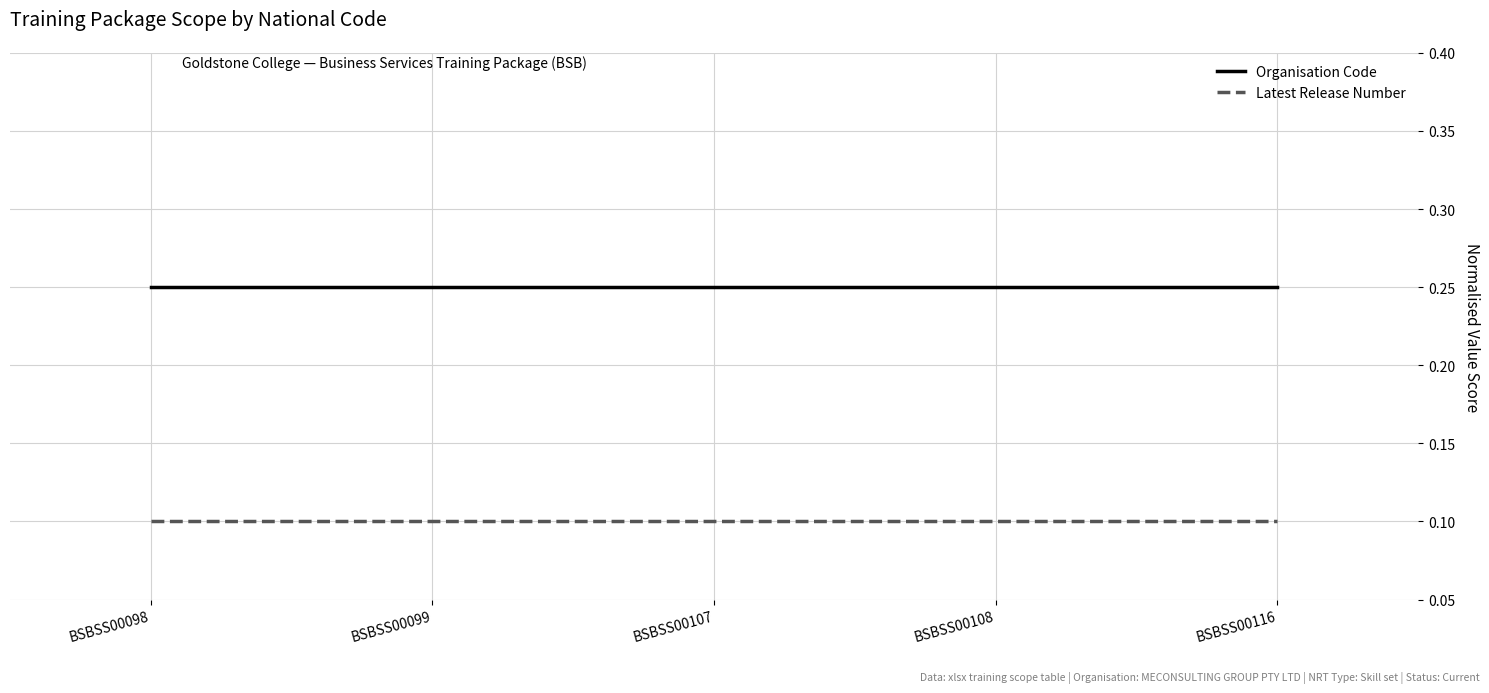

The Latest Release Number series shows 0.2 at BSBSS00107. True or false?

False